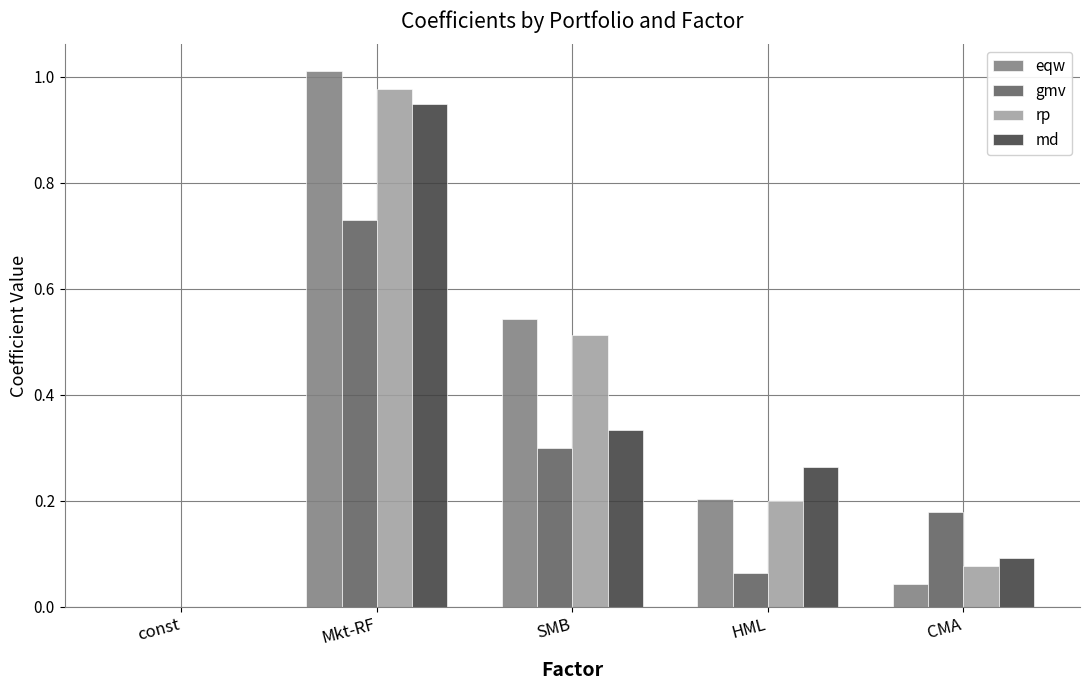

The rp series shows 0.2 at HML. True or false?

True